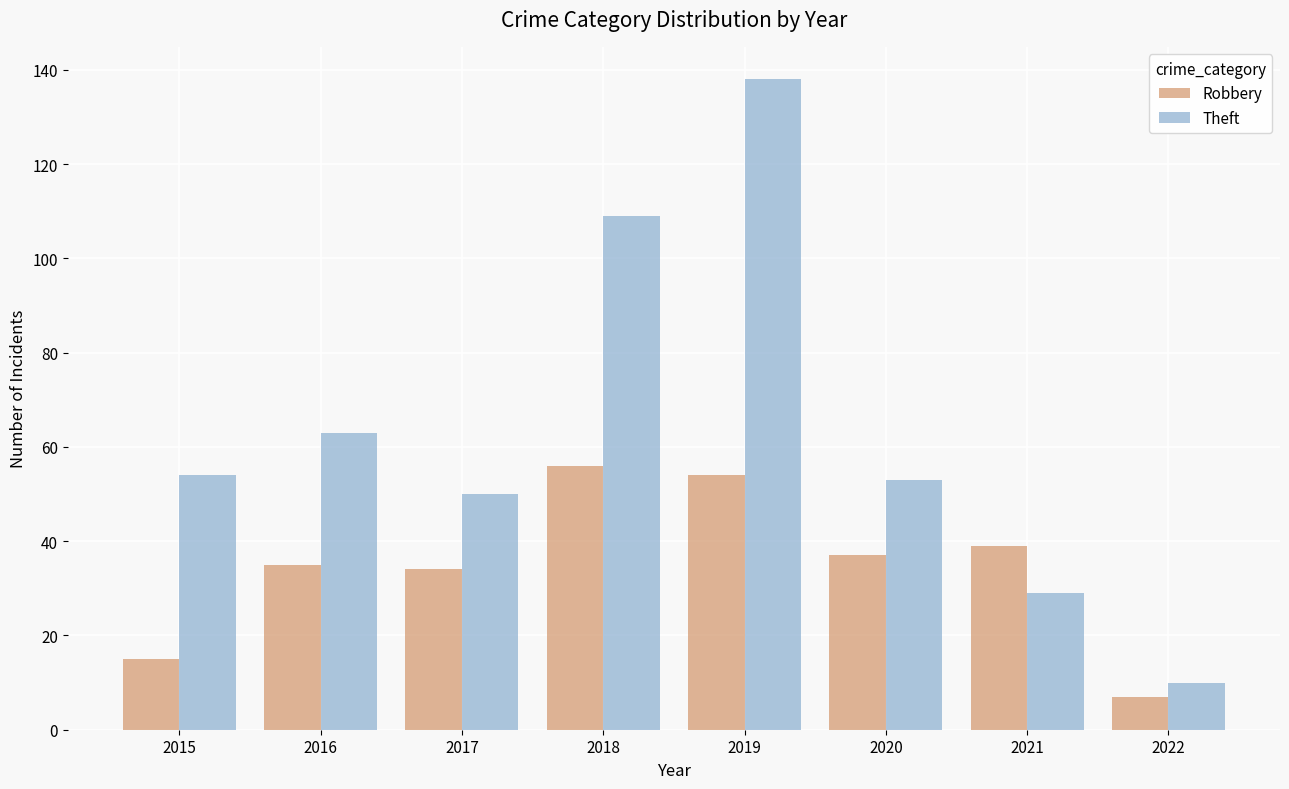

Which series has the widest spread of values?

Theft